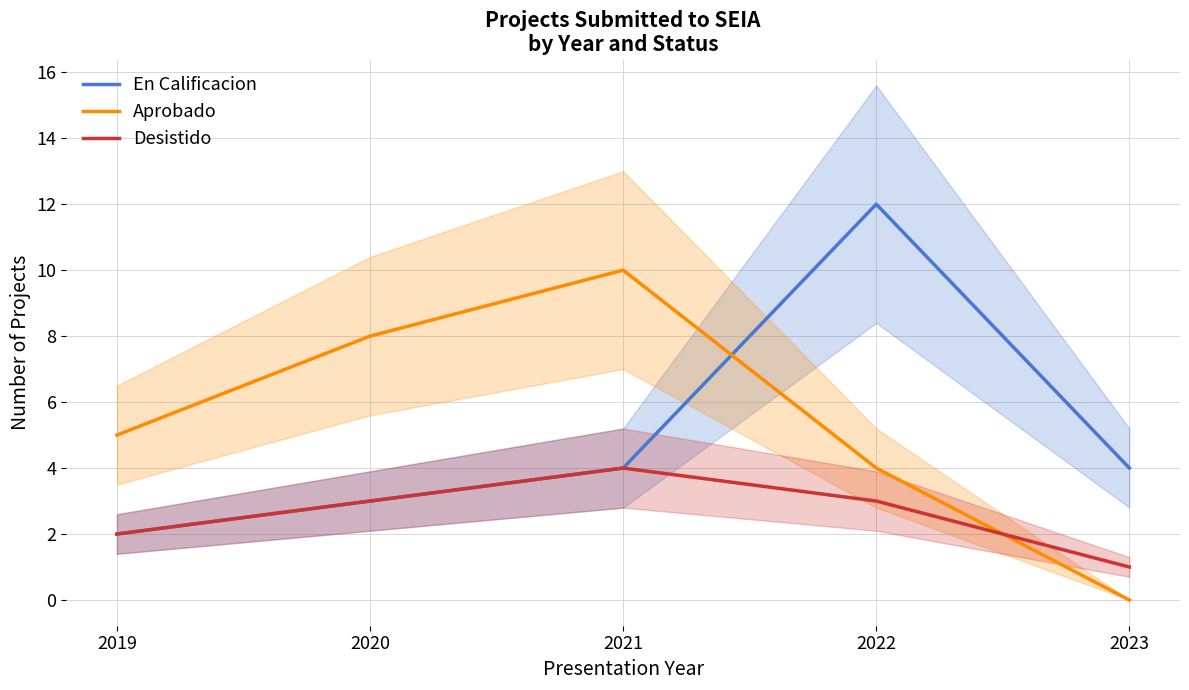

Rank the series by their maximum value, from highest to lowest.

En Calificacion, Aprobado, Desistido